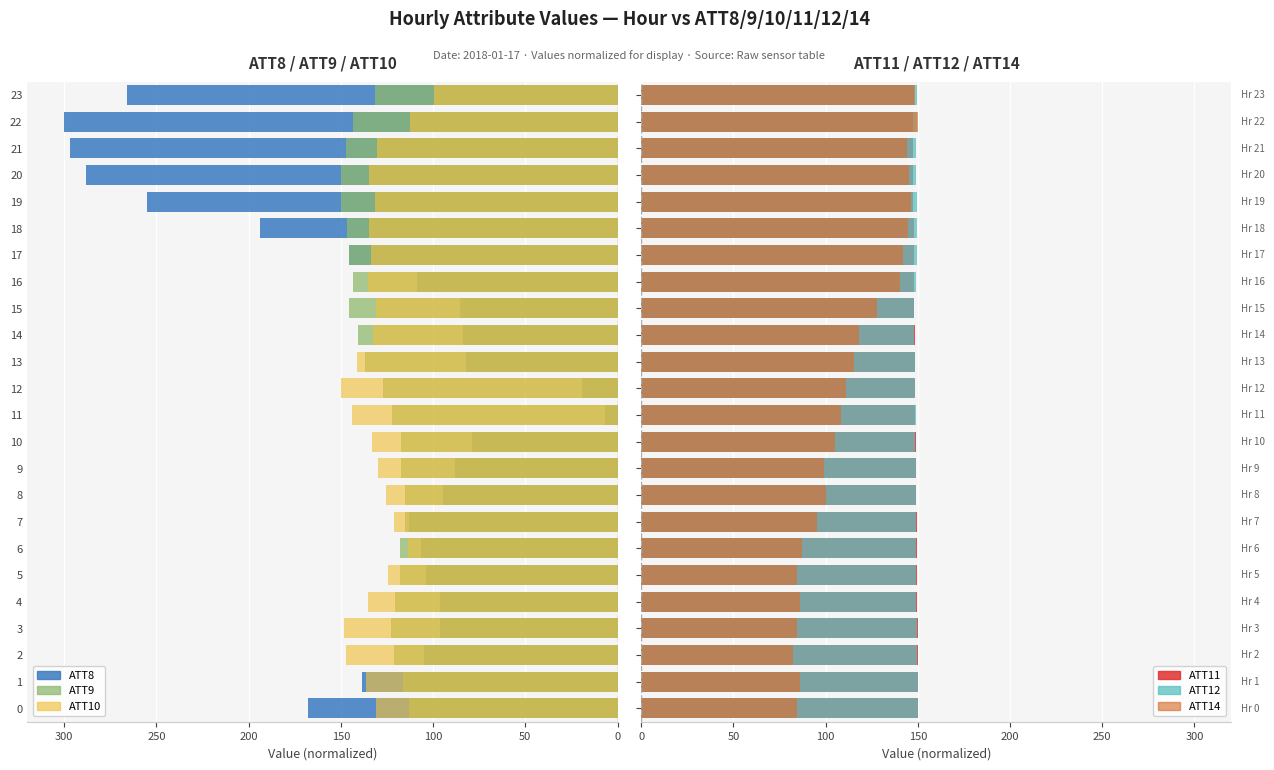

What is the sum of all ATT11 values?

3568.4